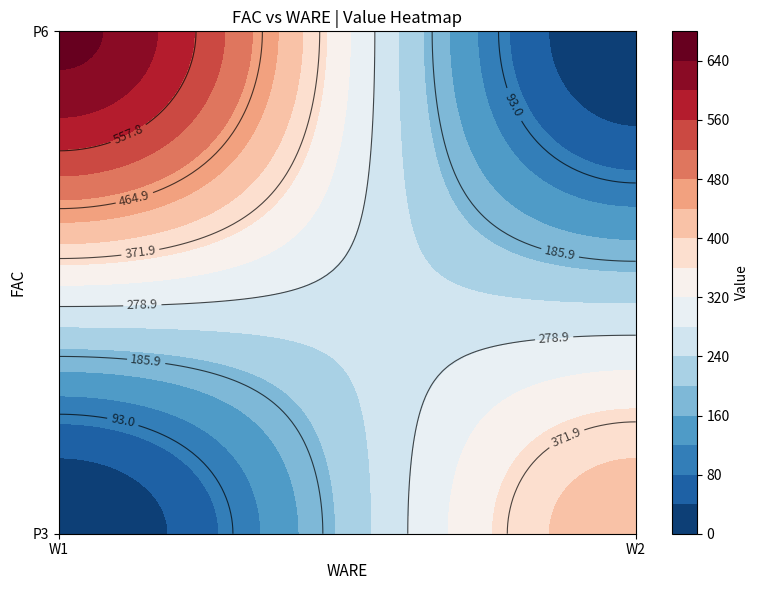

Reading right to left, list all the values displayed in this chart.

P3: W1=0.0	W2=425.8
P6: W1=650.8	W2=0.0